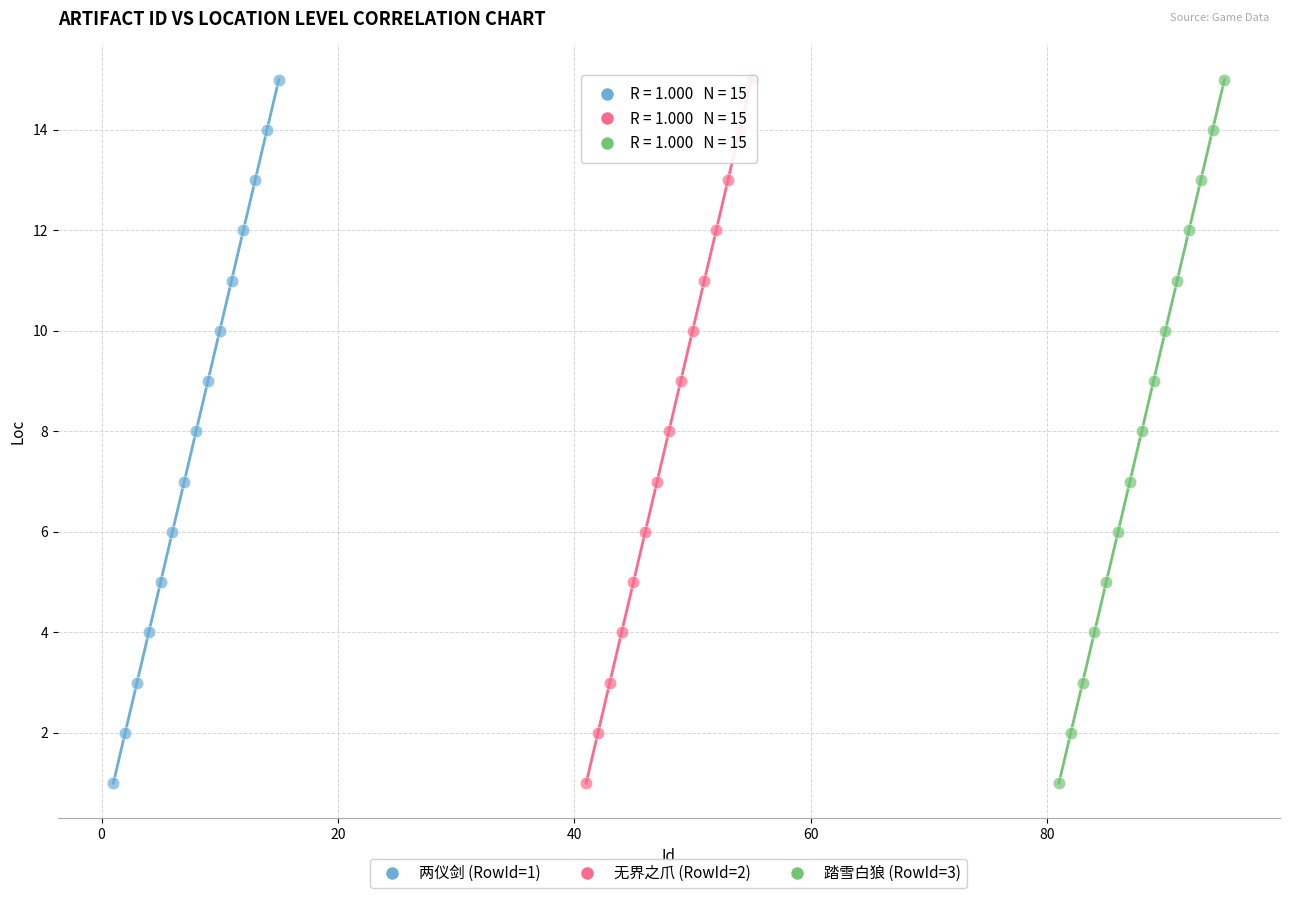

What are all the series names shown in the legend?

两仪剑 (RowId=1), 无界之爪 (RowId=2), 踏雪白狼 (RowId=3)